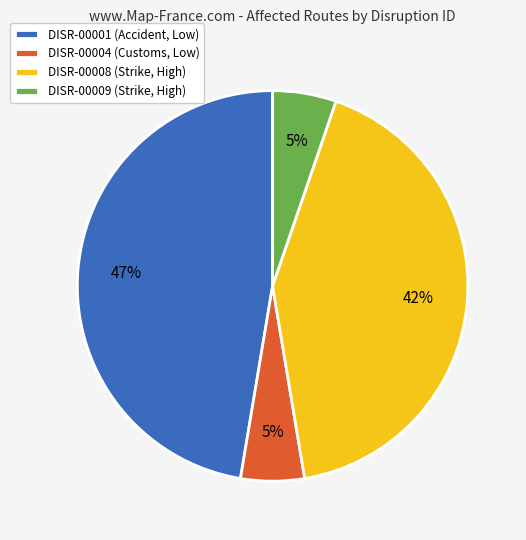

The DISR-00009 slice represents 1% of the pie. True or false?

False